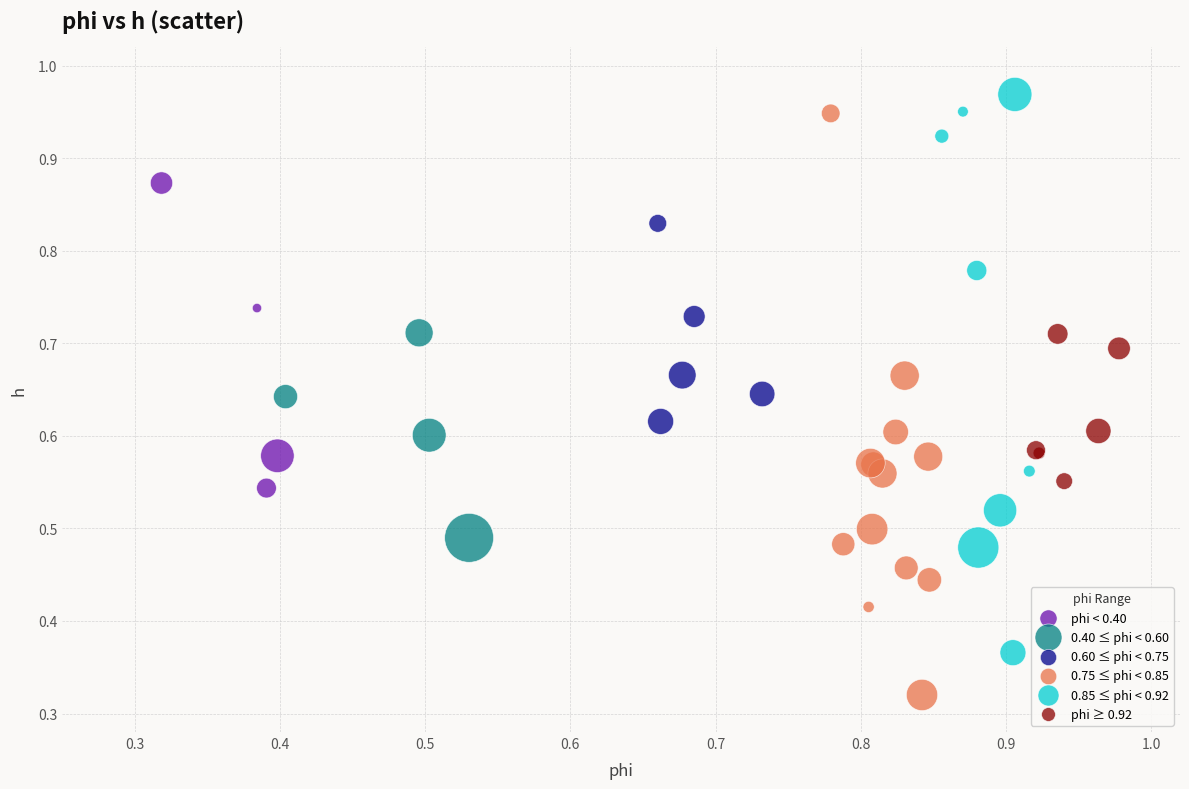

Which series has the largest Y range (max minus min)?

0.75 ≤ phi < 0.85